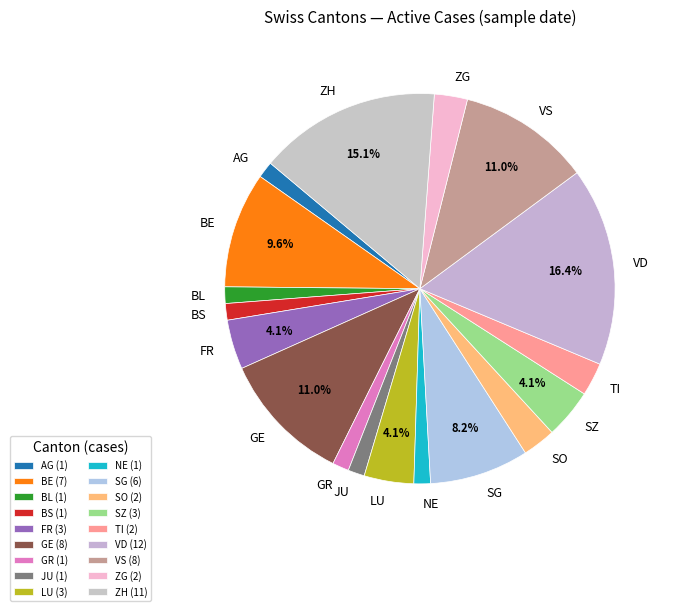

Does TI represent more than half of the total?

No